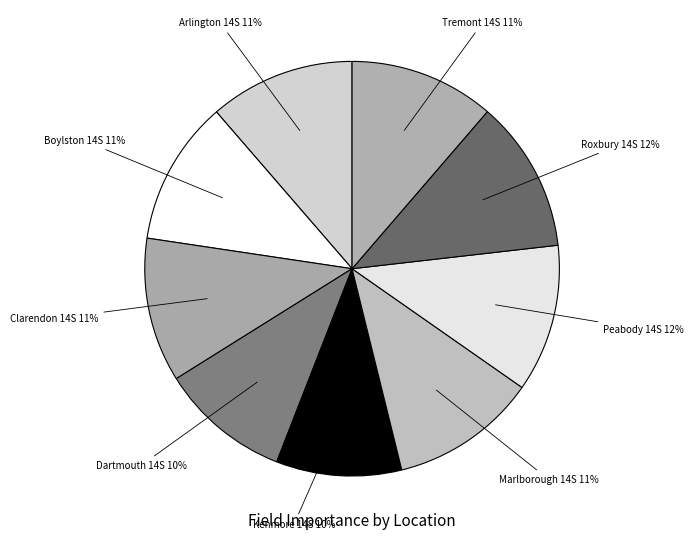

Is there a majority slice in this chart?

No